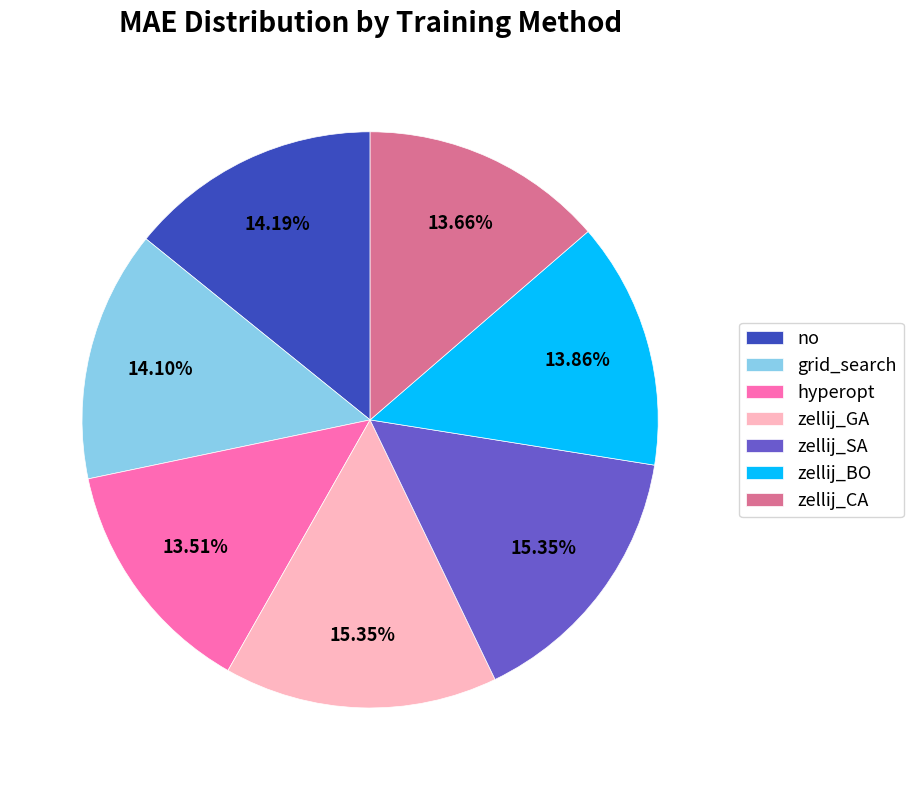

Does any single category account for the majority?

No